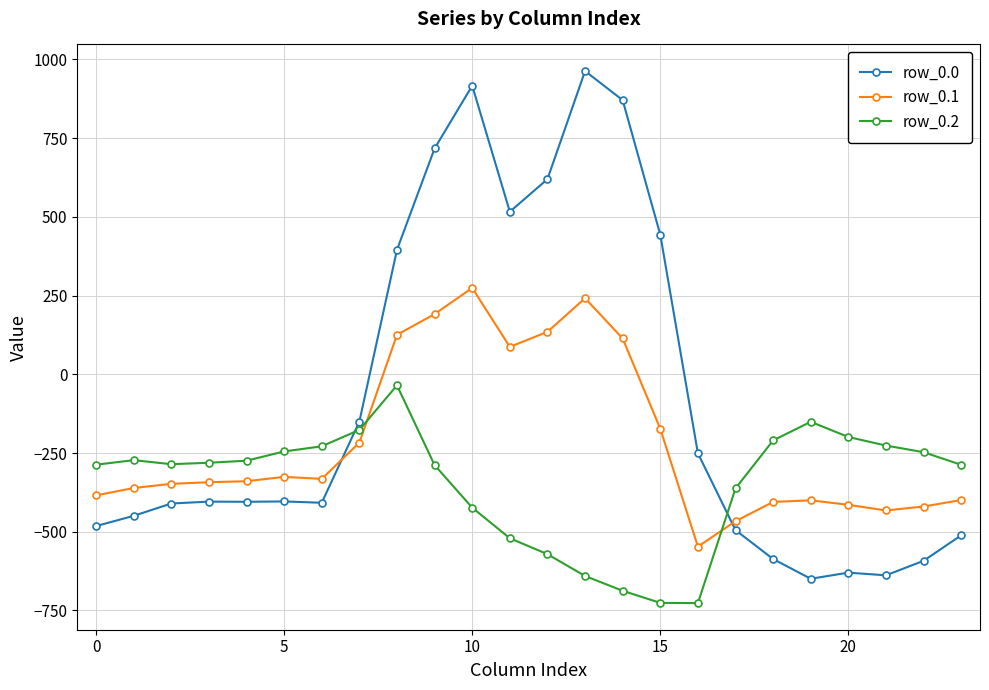

Does the chart have visible grid lines?

Yes